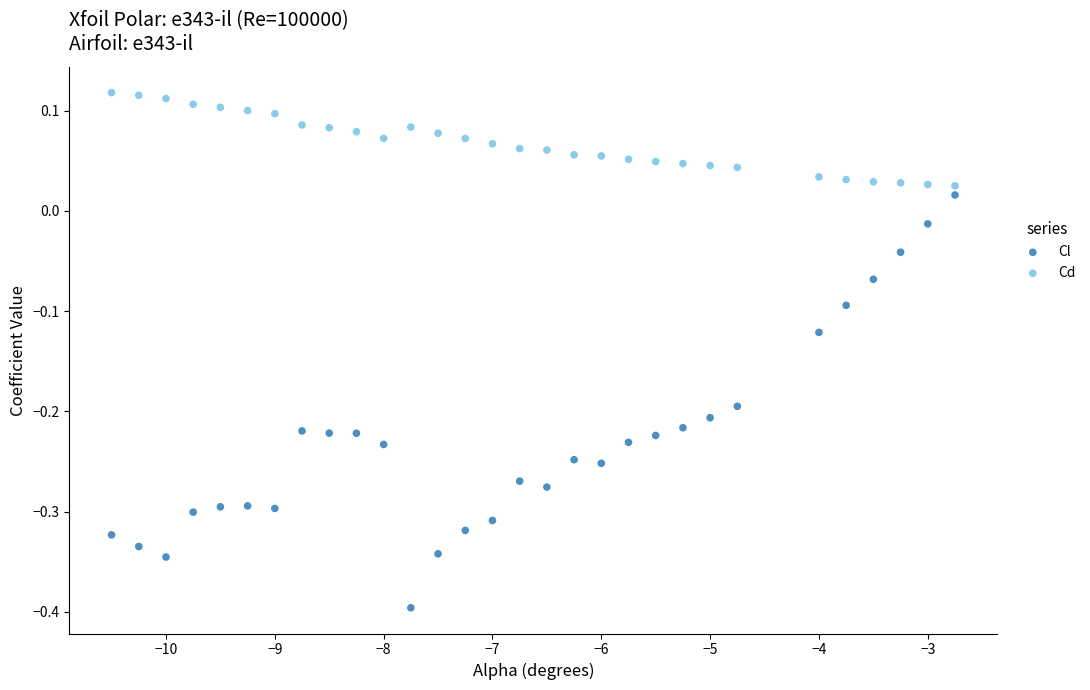

Which series reaches the minimum Y coordinate?

Cl